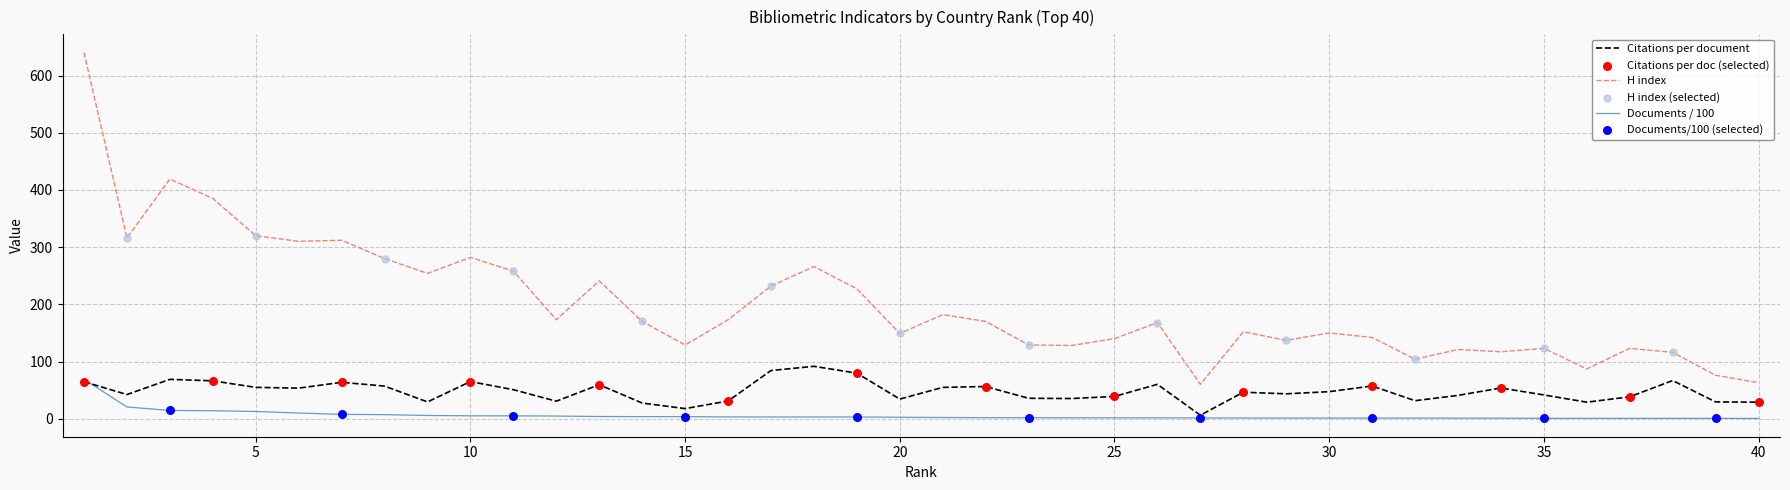

Which series has the largest range (max minus min)?

H index